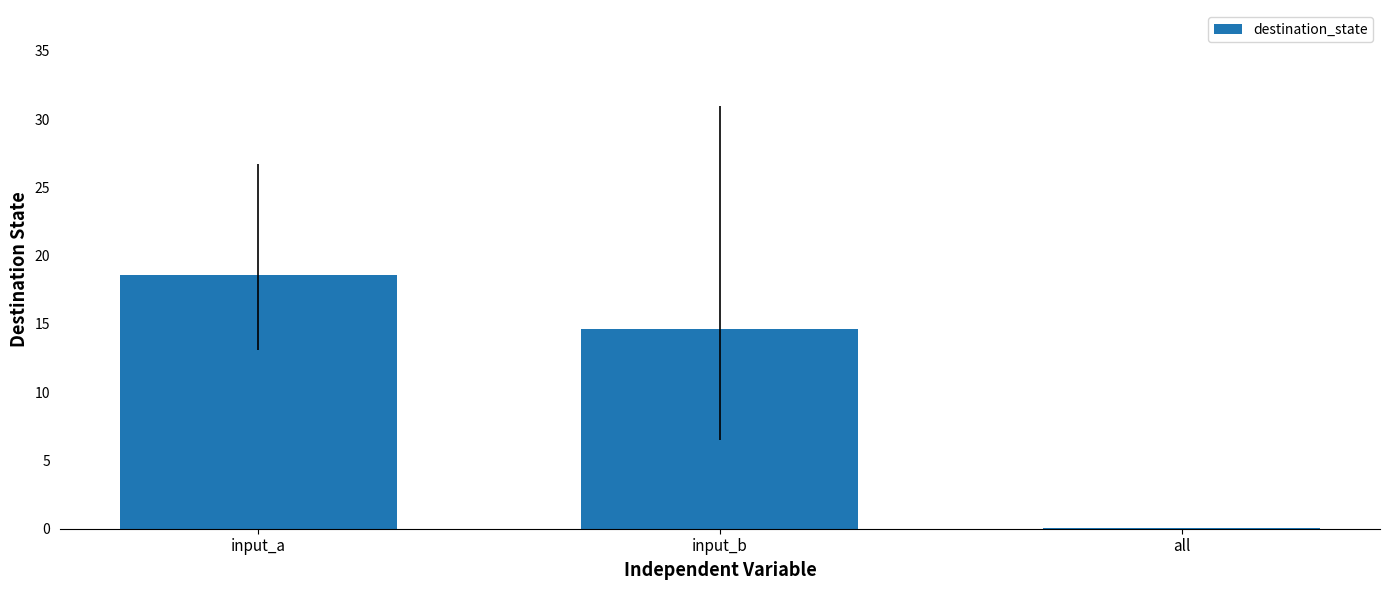

Does the chart contain stacked bars?

No